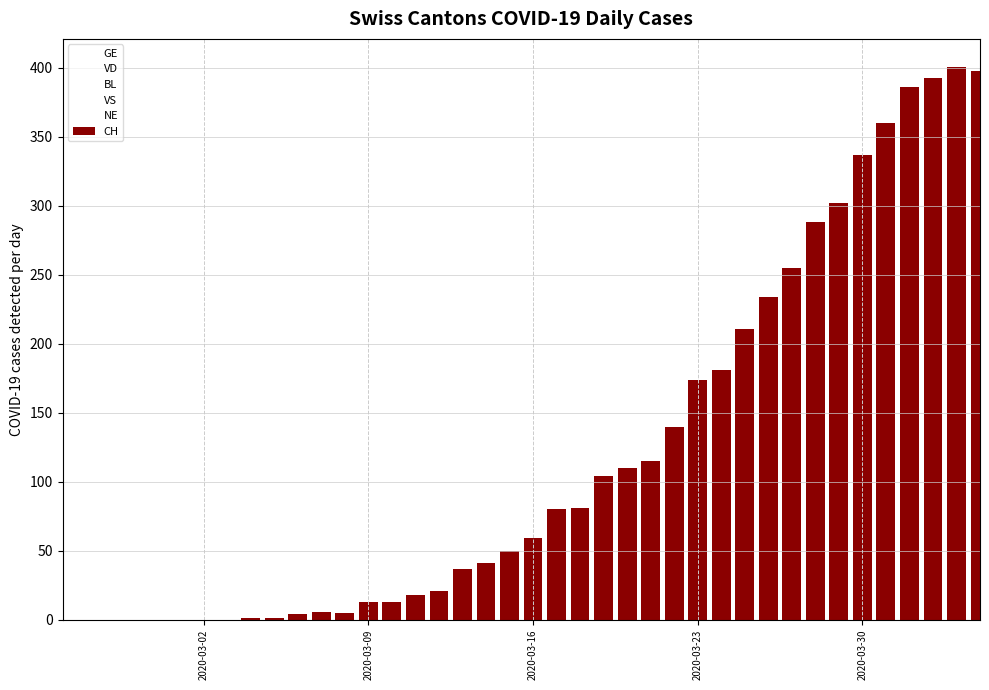

What is the sum of all values?

4819